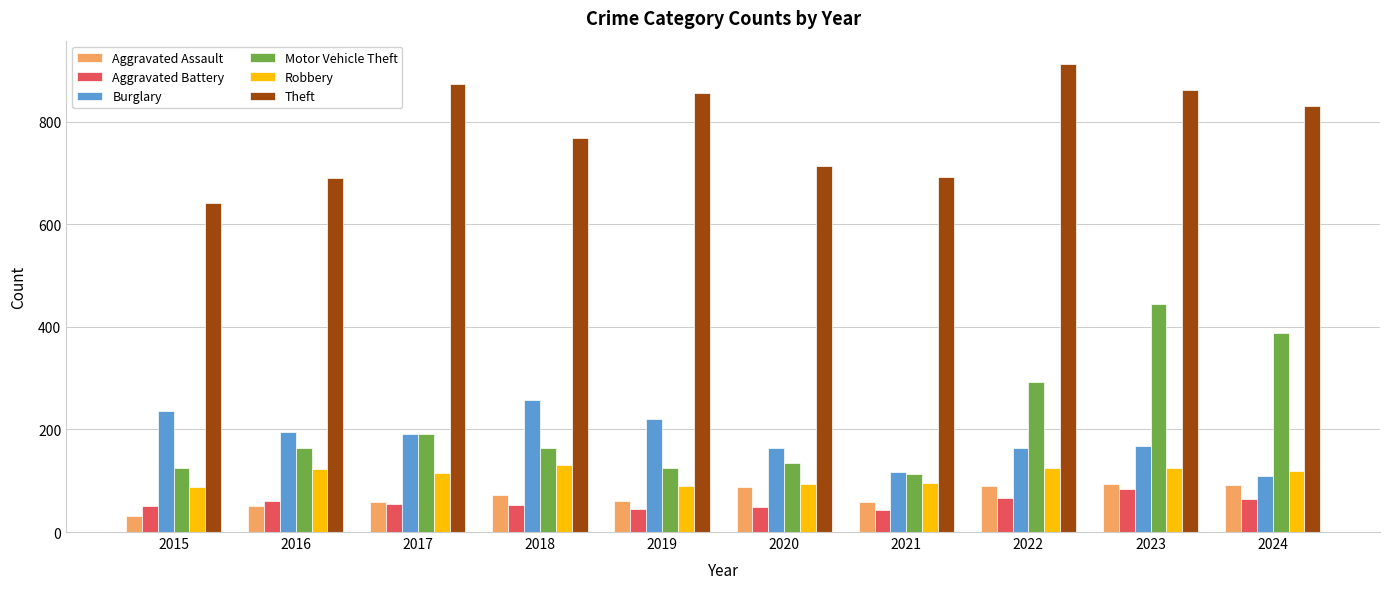

Between 2017 and 2020, which series saw the biggest shift?

Theft